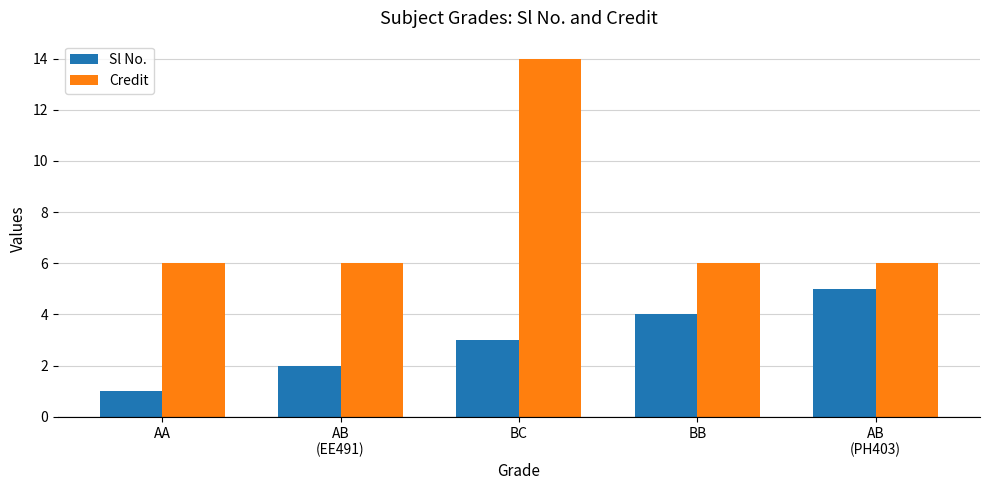

What is the label of the 5th bar from the right?

AA